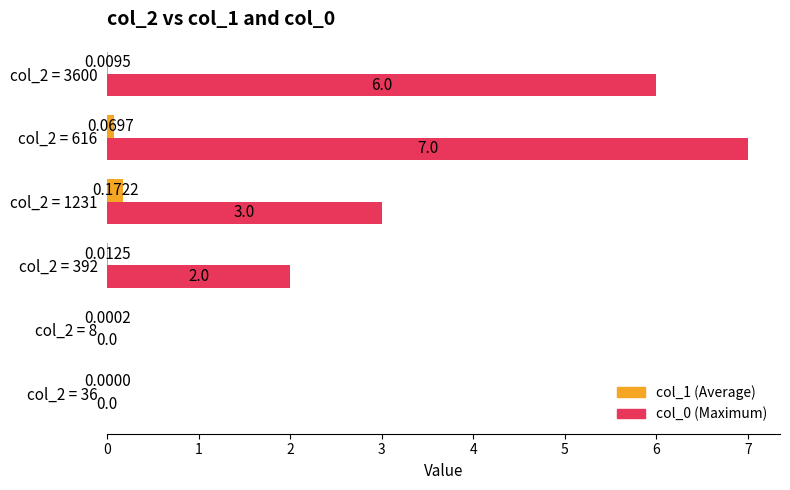

At which category is the sum across all series the highest?

col_2 = 616